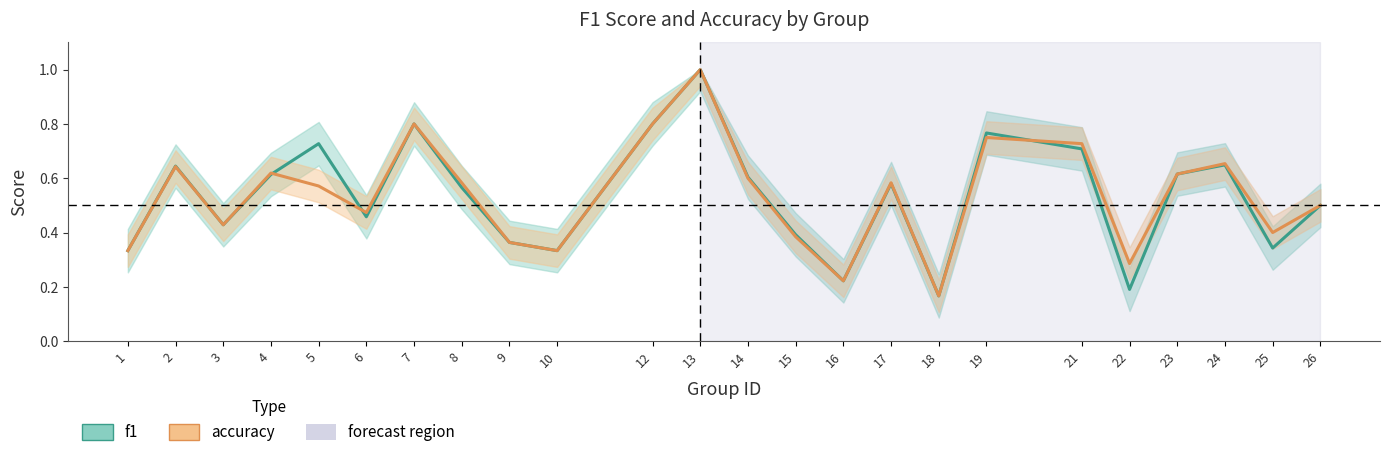

The f1 series shows 0.2 at 22. True or false?

True